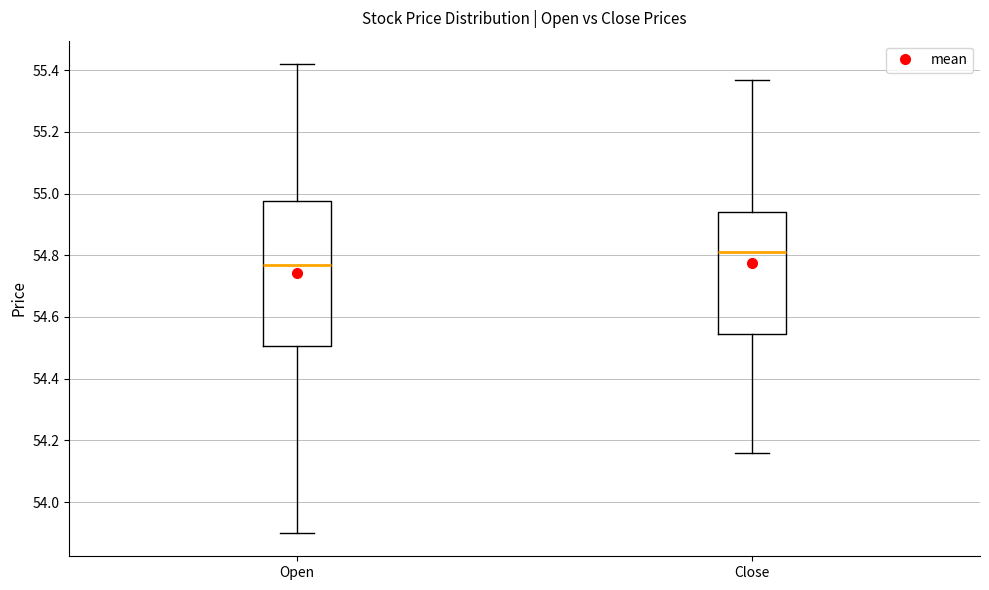

Reading left to right, transcribe this box plot: for each box, give where its median line is, the range the box spans, and where its two whiskers end, as read against the y-axis. The values are not printed on the chart, so give them approximately, as read against the axis.

Open: median 54.78, box 54.50 to 54.98, whiskers 53.90 to 55.42
Close: median 54.82, box 54.54 to 54.94, whiskers 54.16 to 55.38